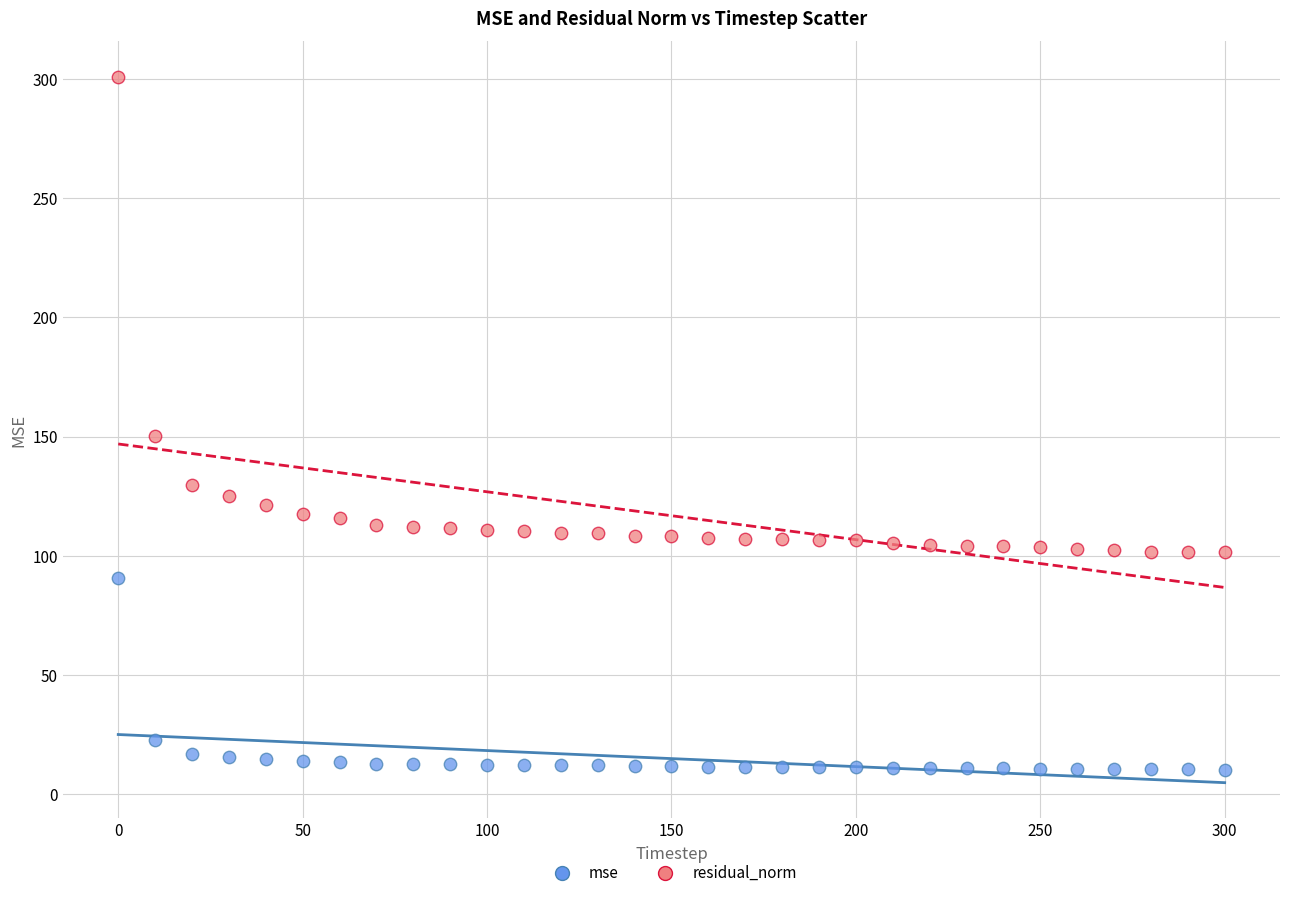

Across all data points, what is the range of Y values (max minus min)?

290.8